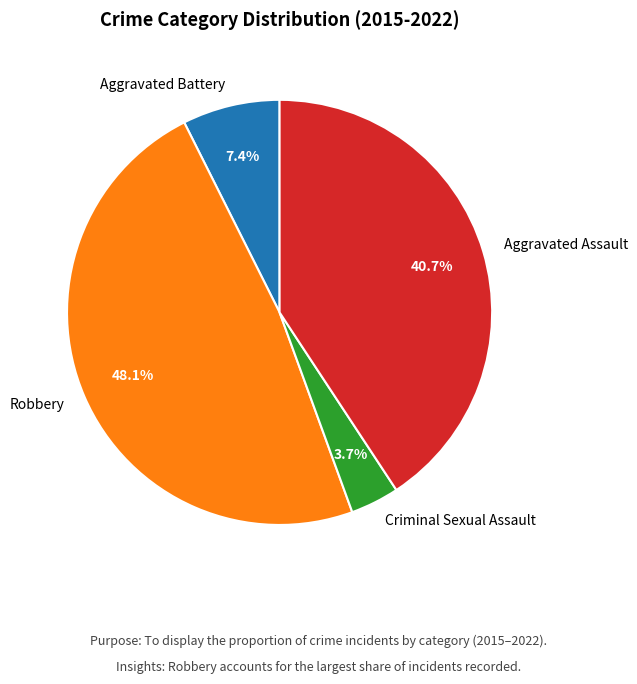

Rank the categories by value from lowest to highest.

Criminal Sexual Assault, Aggravated Battery, Aggravated Assault, Robbery